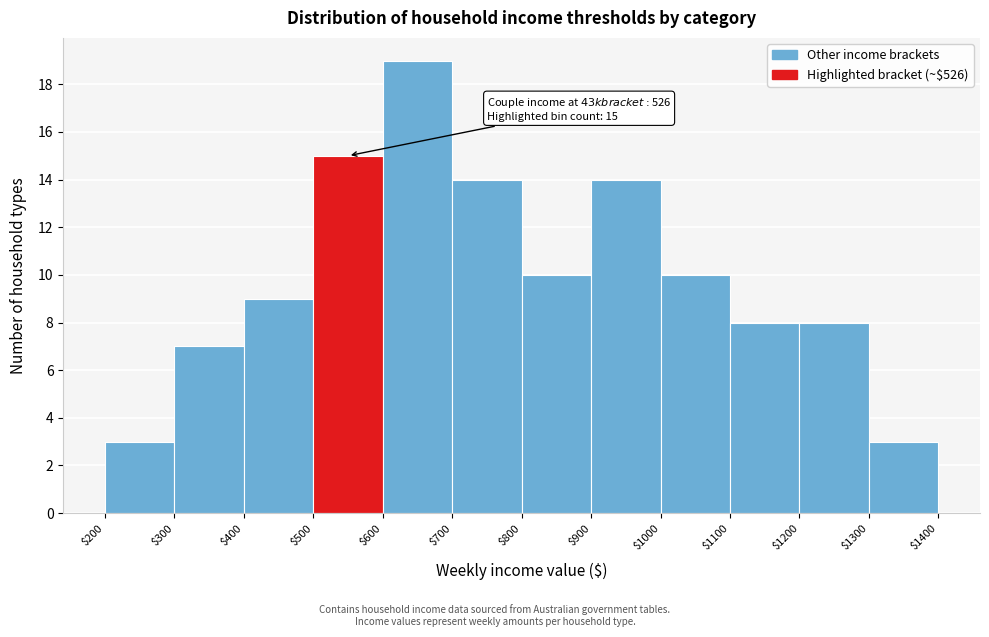

Which range on the x-axis has the tallest bar?

$600 to $700